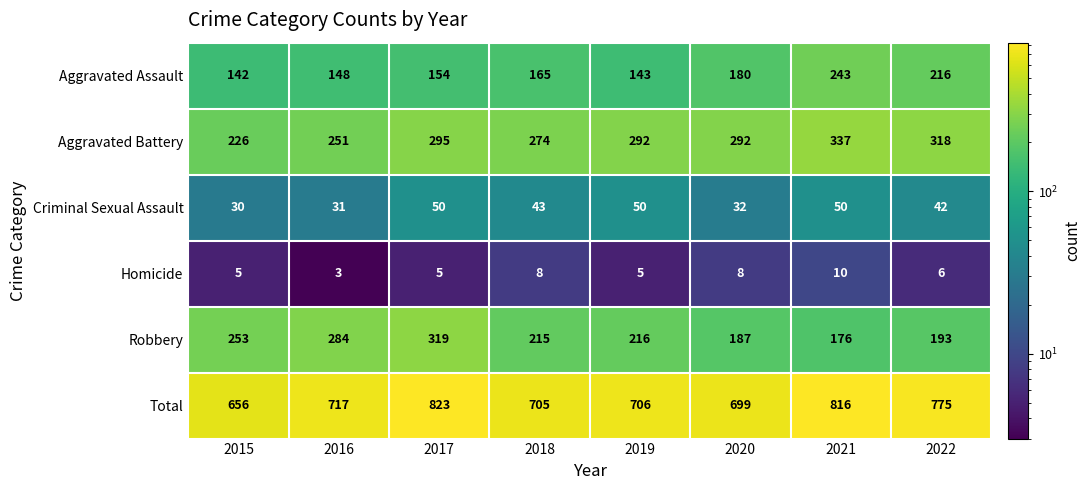

Where is Aggravated Battery nearest to the value 281?

2018